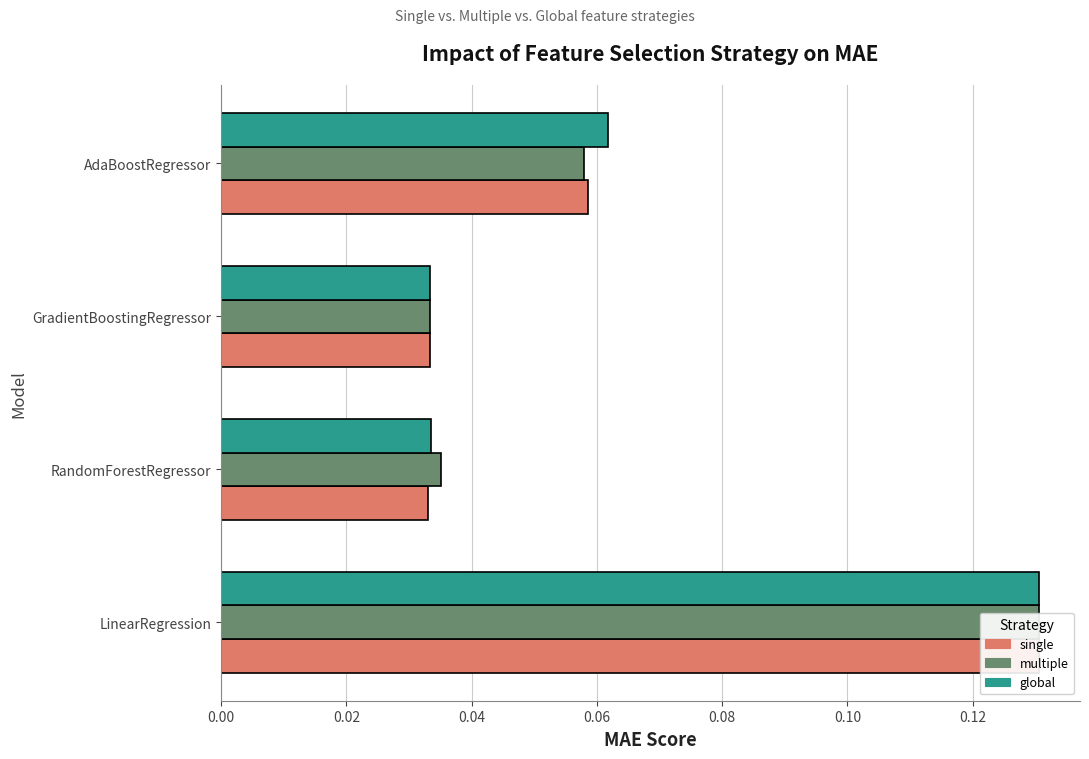

How many bars are there in each group?

3